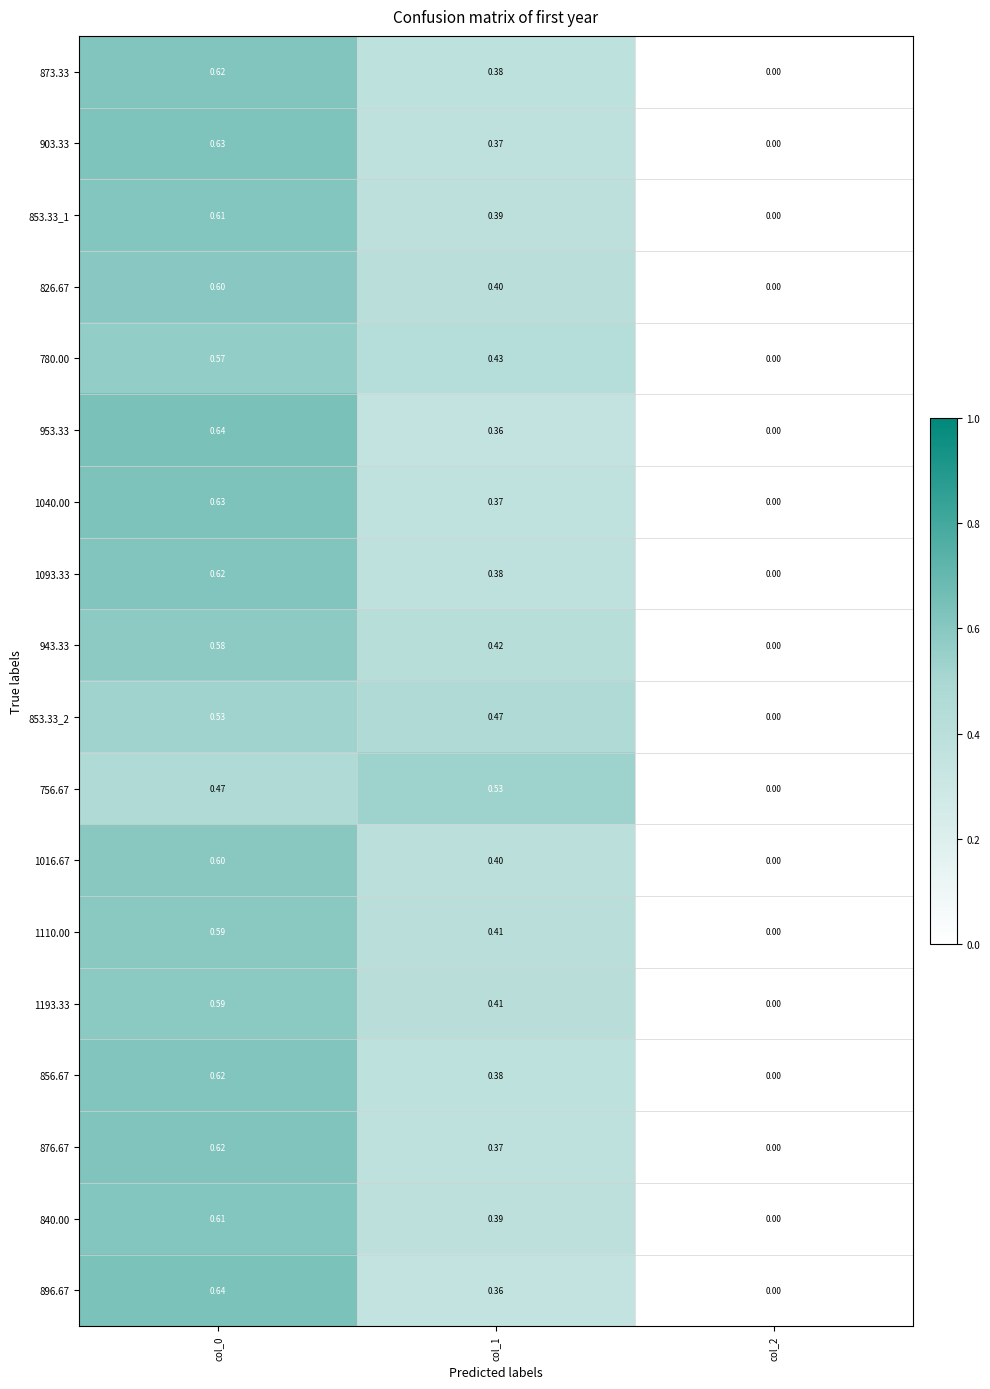

Is the value of 1110.00 at col_1 greater than the value of 856.67 at col_1?

Yes